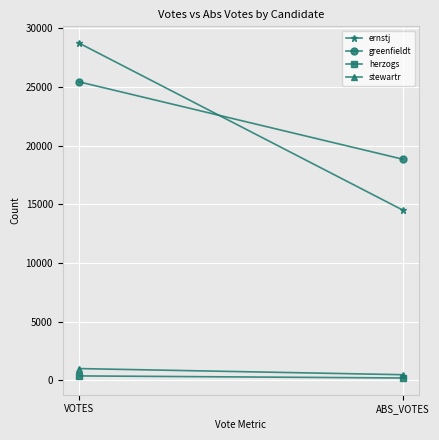

What is the value of the stewartr point at the 1st from the left?

1006